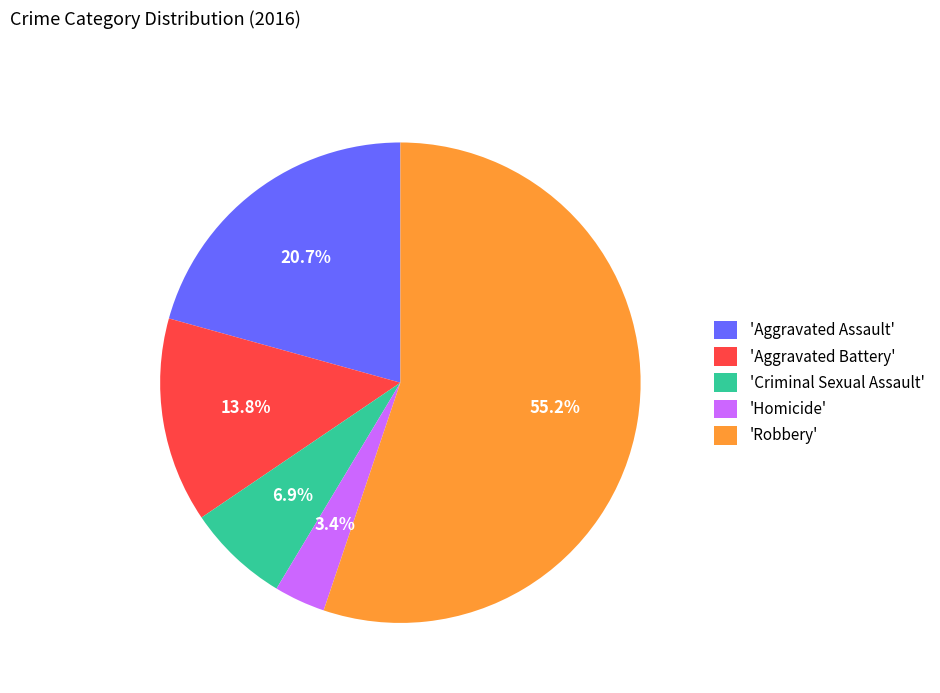

Which category has the smallest portion of the pie?

'Homicide'